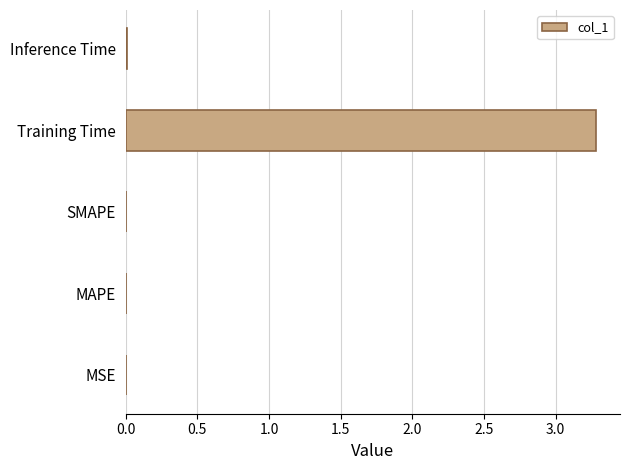

The chart shows a value of 2.2 at Training Time. True or false?

False